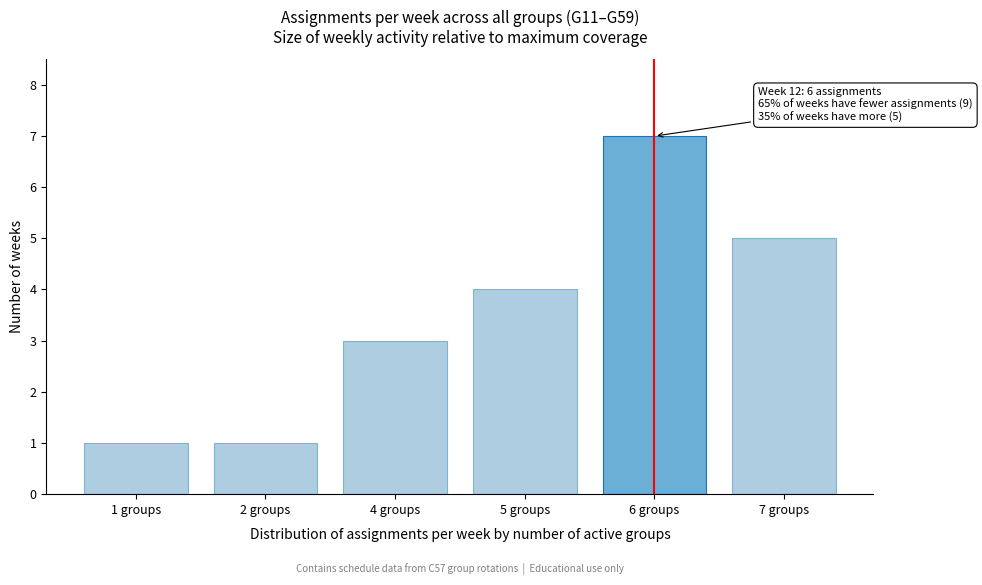

Reading right to left, list all the values displayed in this chart.

7 groups=5	6 groups=7	5 groups=4	4 groups=3	2 groups=1	1 groups=1